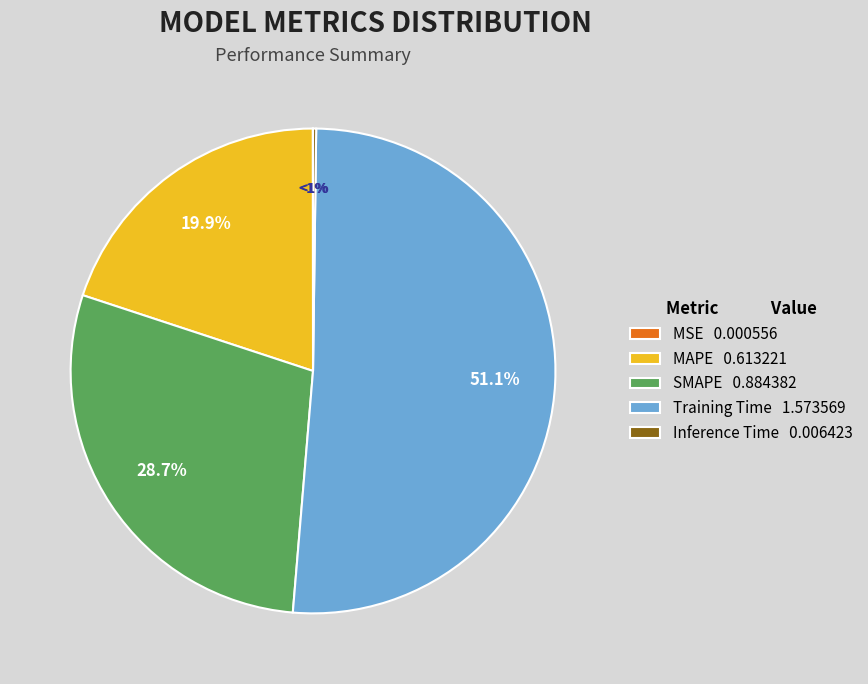

To the nearest percent, what percentage of the pie is SMAPE?

29%